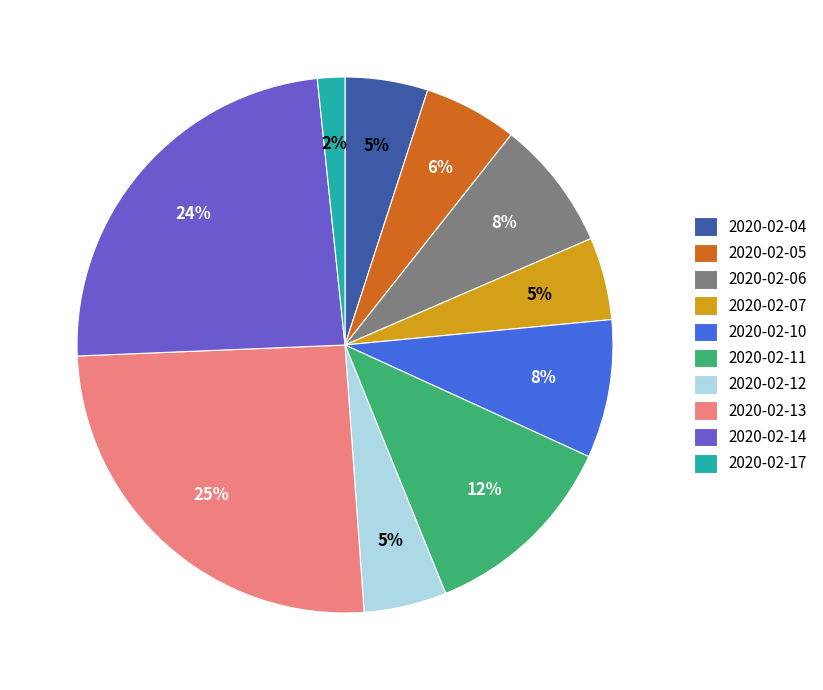

Is the sum of 2020-02-07 and 2020-02-11 greater than half?

No